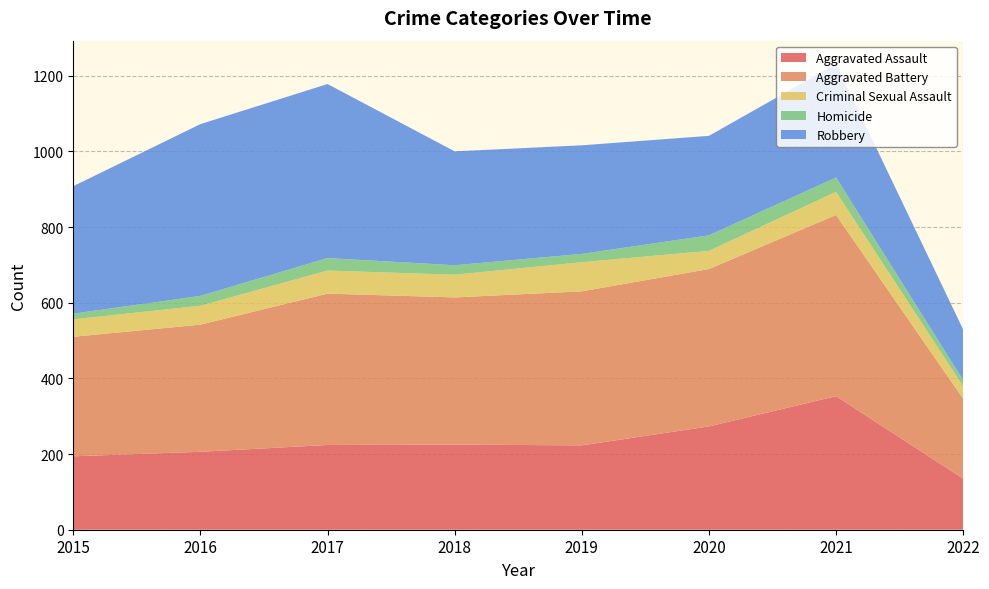

Reading left to right, list all the values displayed in this chart.

Aggravated Assault: 194	206	224	225	223	273	353	135
Aggravated Battery: 316	336	400	389	407	416	479	211
Criminal Sexual Assault: 46	50	61	60	77	48	61	33
Homicide: 15	26	33	25	22	41	38	16
Robbery: 337	454	460	301	287	263	300	134